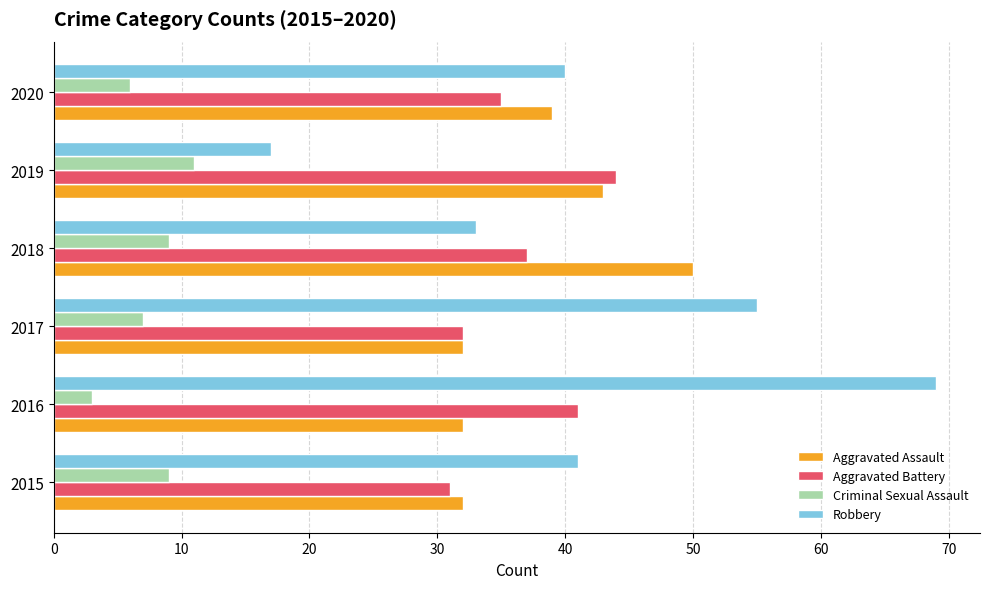

Is the value of Robbery at 2015 greater than the value of Criminal Sexual Assault at 2015?

Yes